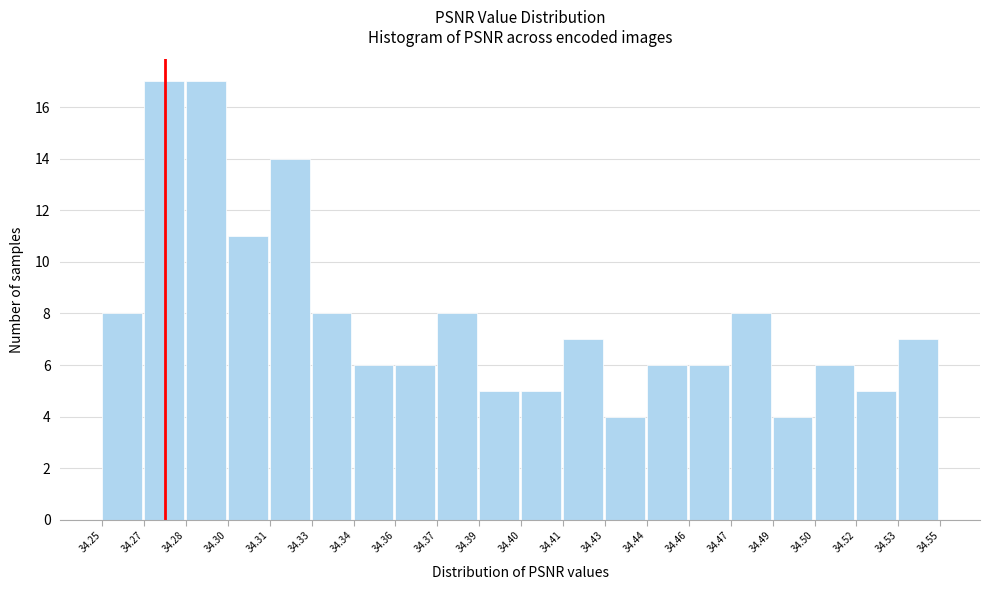

Reading left to right, what are all the values shown in this chart?

8	17	17	11	14	8	6	6	8	5	5	7	4	6	6	8	4	6	5	7